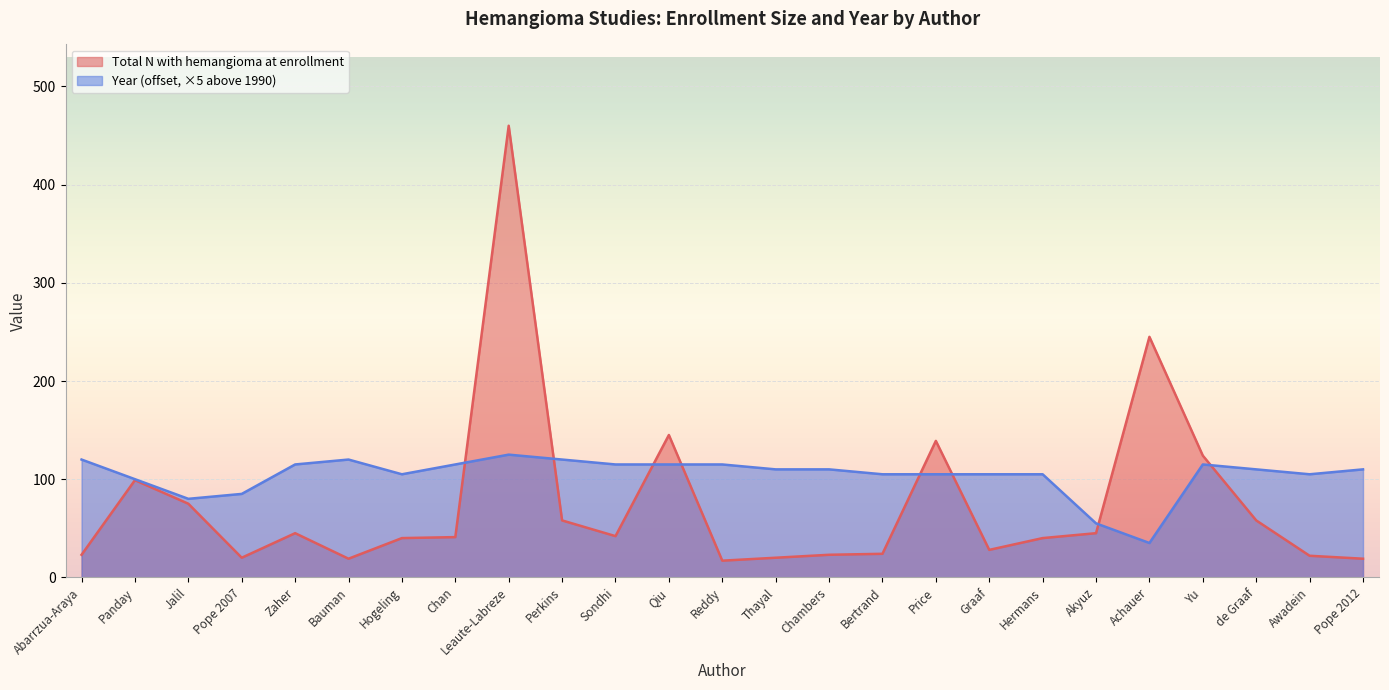

The value of Total N with hemangioma at enrollment at Pope 2012 is 19. True or false?

True